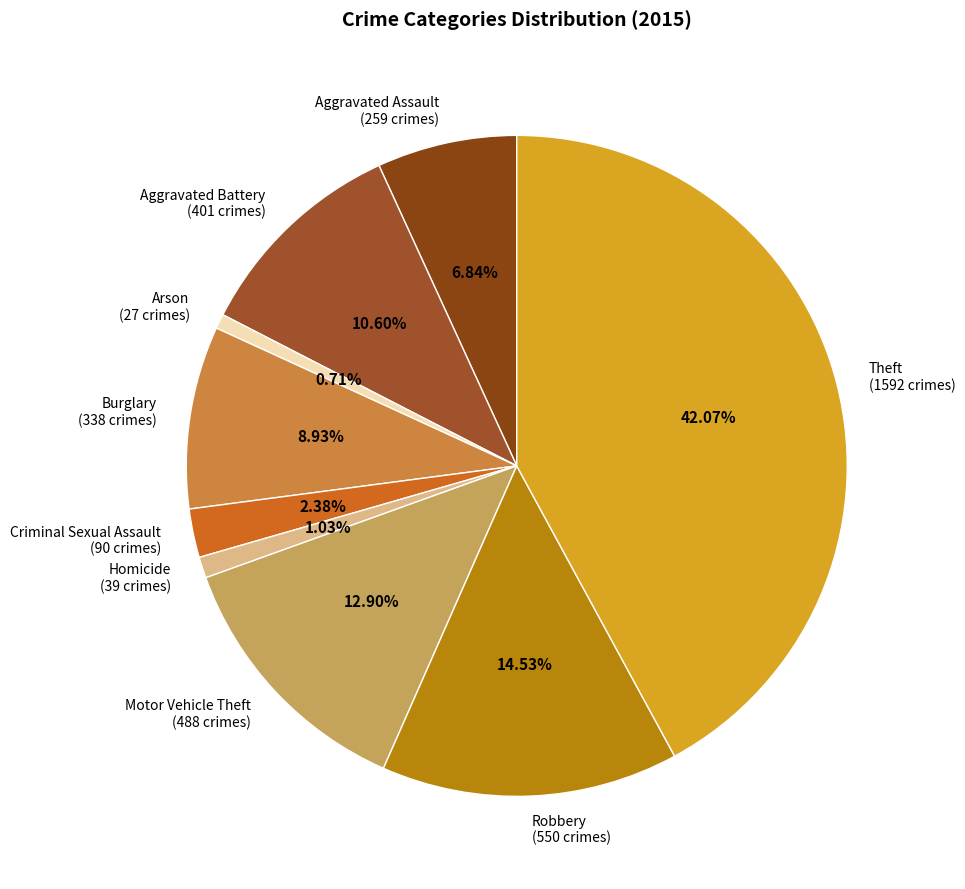

Between Homicide (39 crimes) and Criminal Sexual Assault (90 crimes), which is larger?

Criminal Sexual Assault (90 crimes)